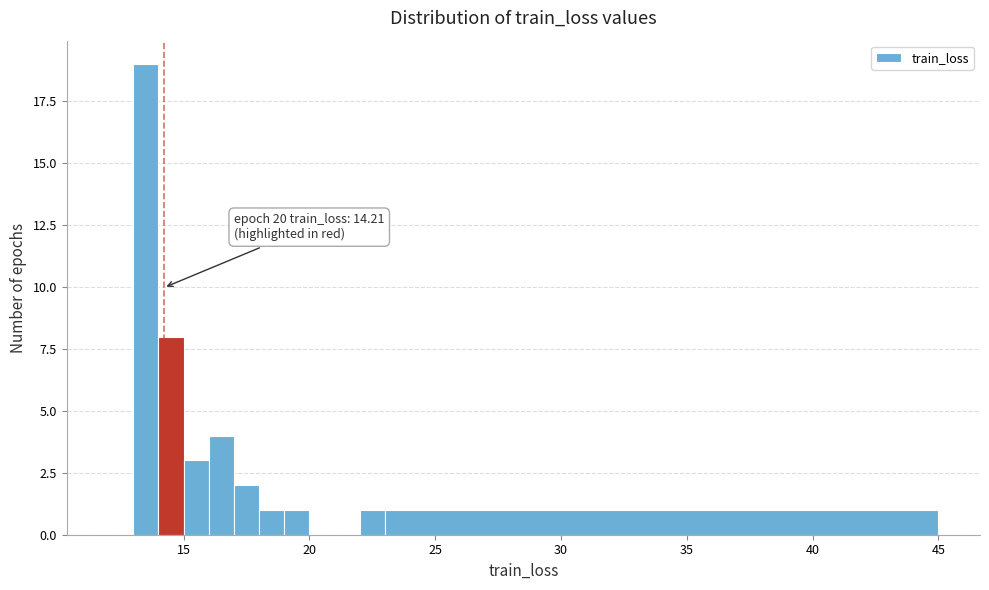

Around what value on the x-axis is the tallest bar? Give the approximate position of its centre, as read against the axis.

13.5